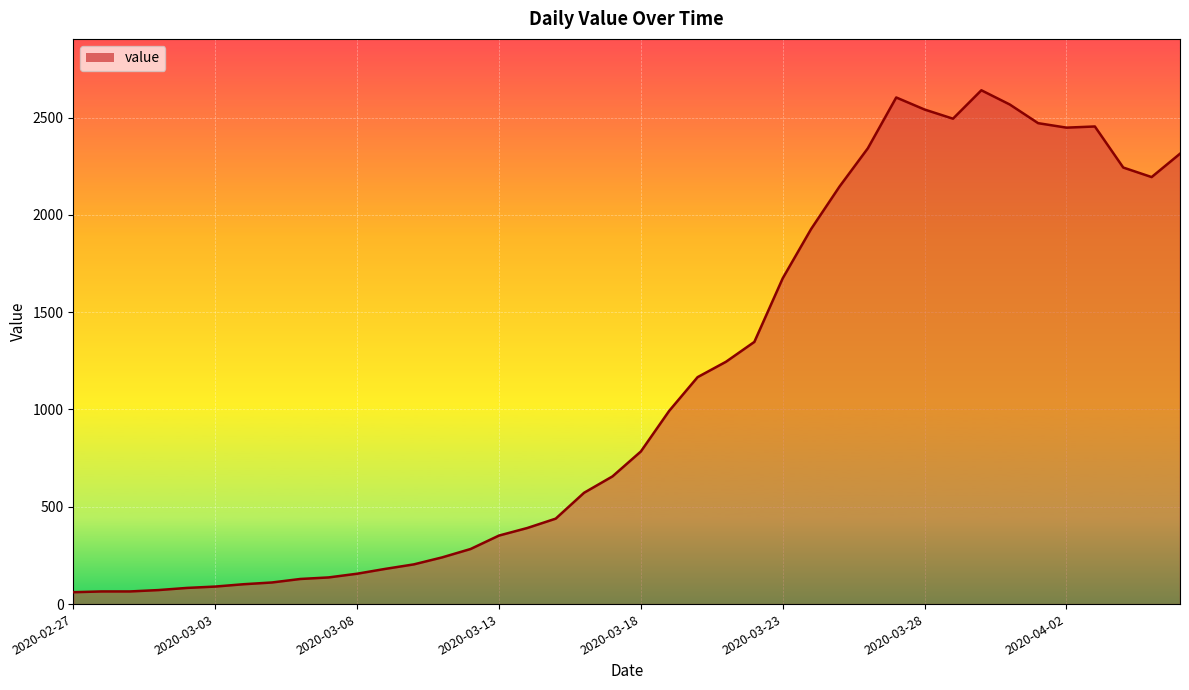

What is the difference between the maximum and minimum values?

2579